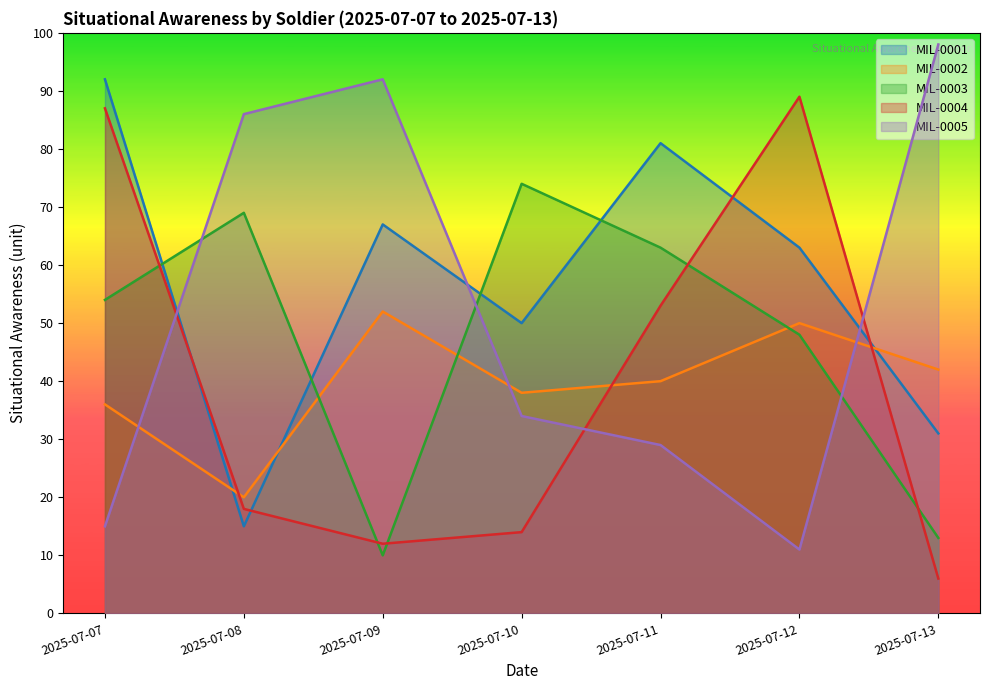

At which label does MIL-0004 first exceed 18?

2025-07-07